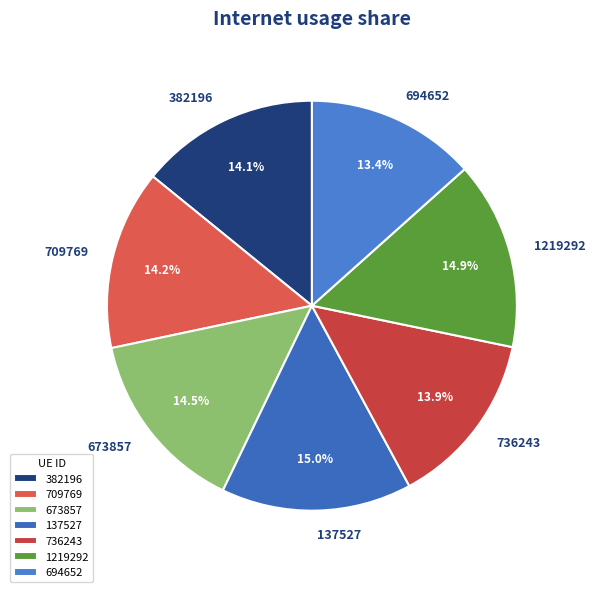

Is there a majority slice in this chart?

No